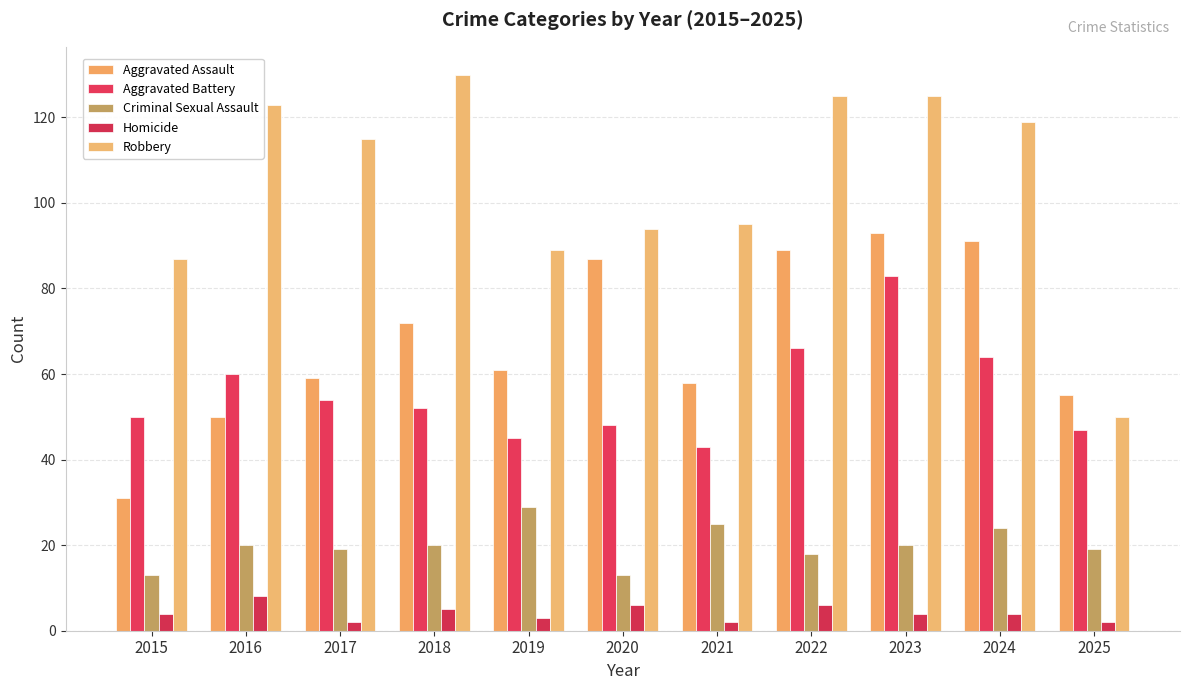

How many distinct data groups are displayed?

5